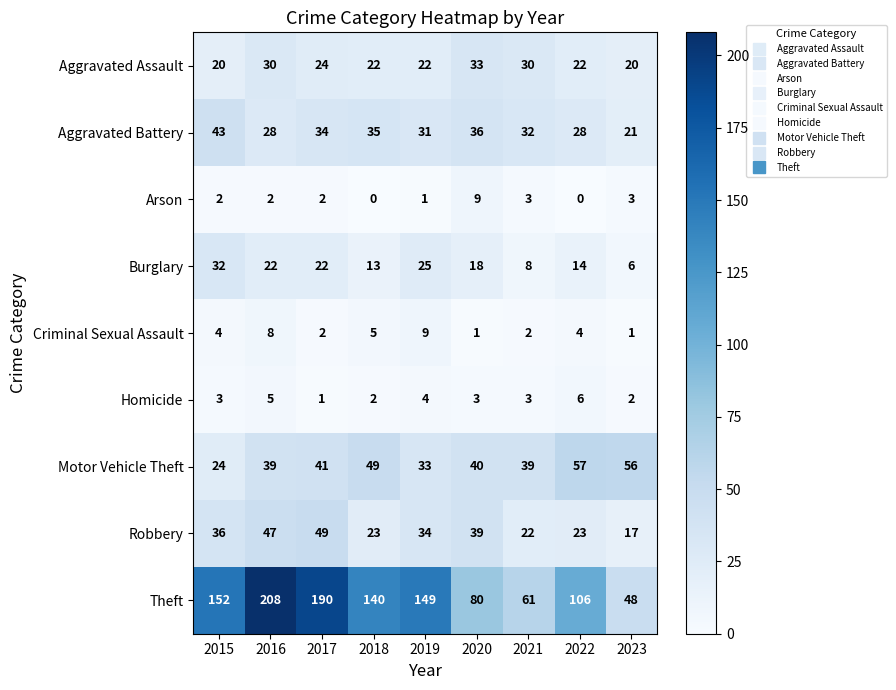

At which category does the chart reach its peak across all series?

2016